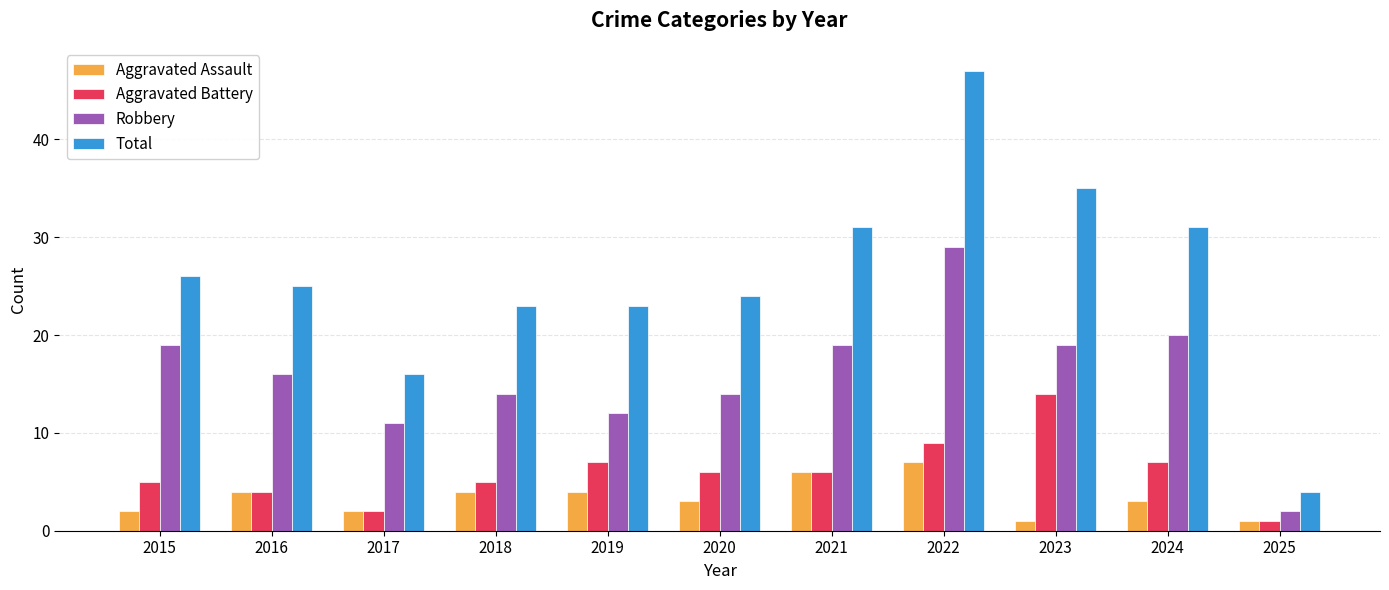

Read the Robbery value at 2018.

14